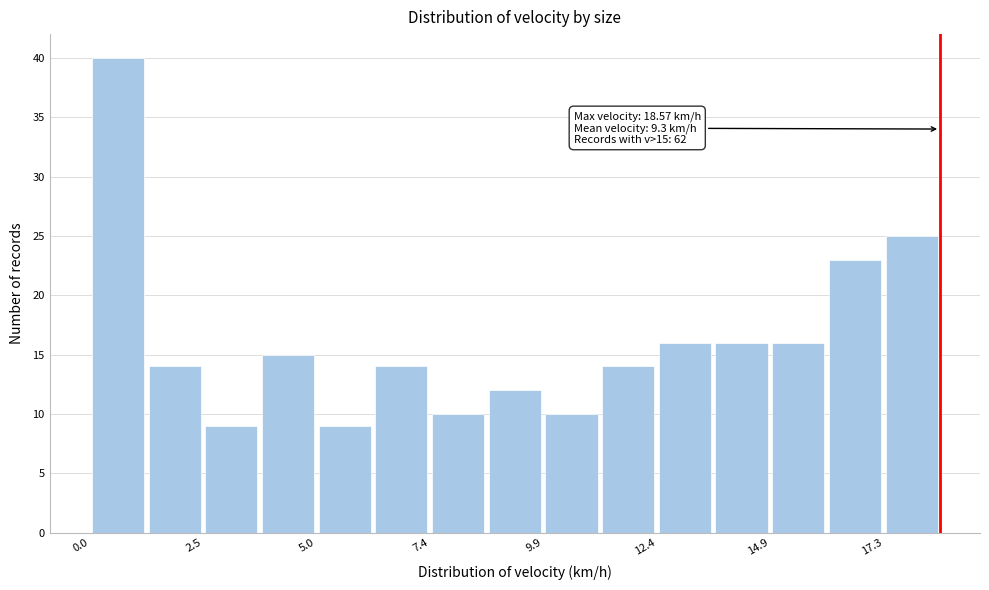

Around what value on the x-axis is the tallest bar? Give the approximate position of its centre, as read against the axis.

0.5